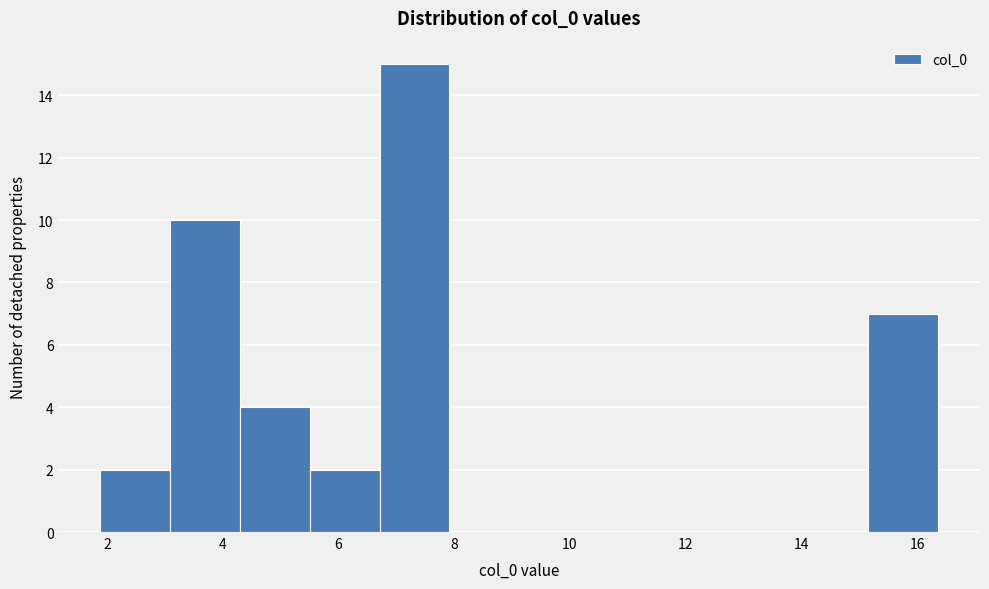

Which range on the x-axis has the tallest bar?

6.8 to 8.0